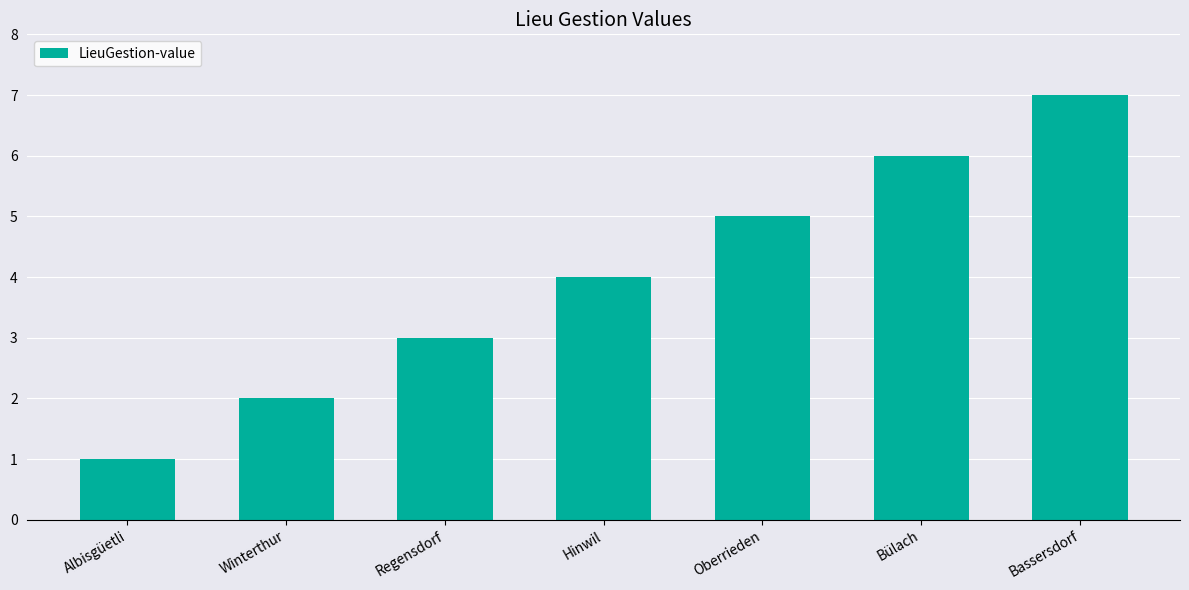

Reading left to right, what are all the values shown in this chart?

Albisgüetli=1	Winterthur=2	Regensdorf=3	Hinwil=4	Oberrieden=5	Bülach=6	Bassersdorf=7